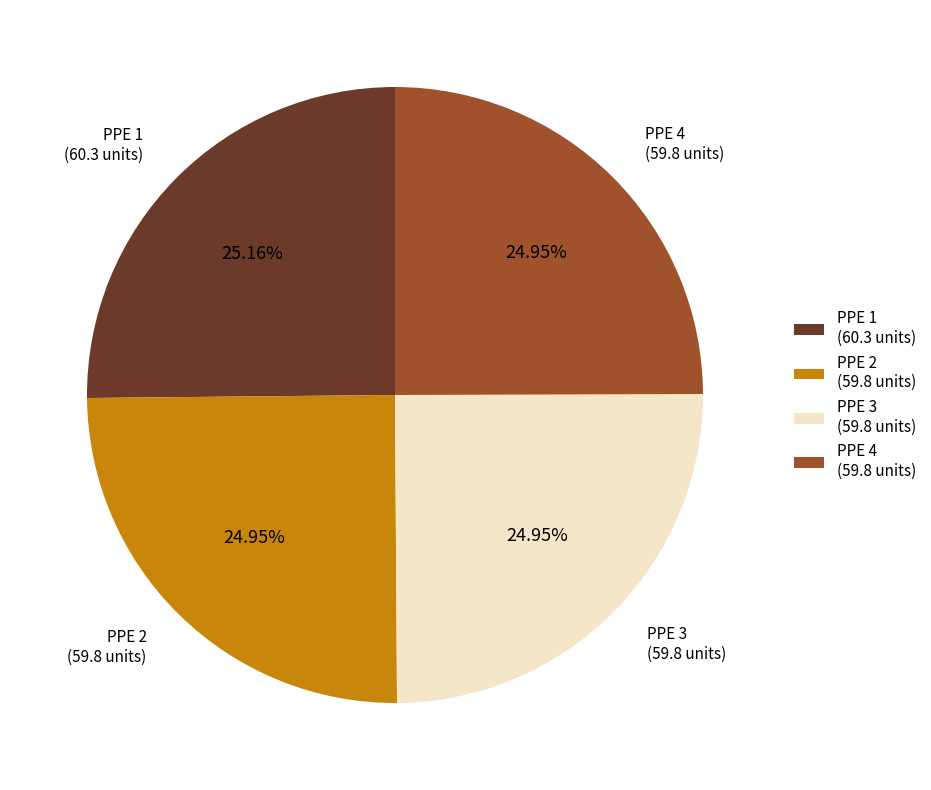

Does any single category account for the majority?

No